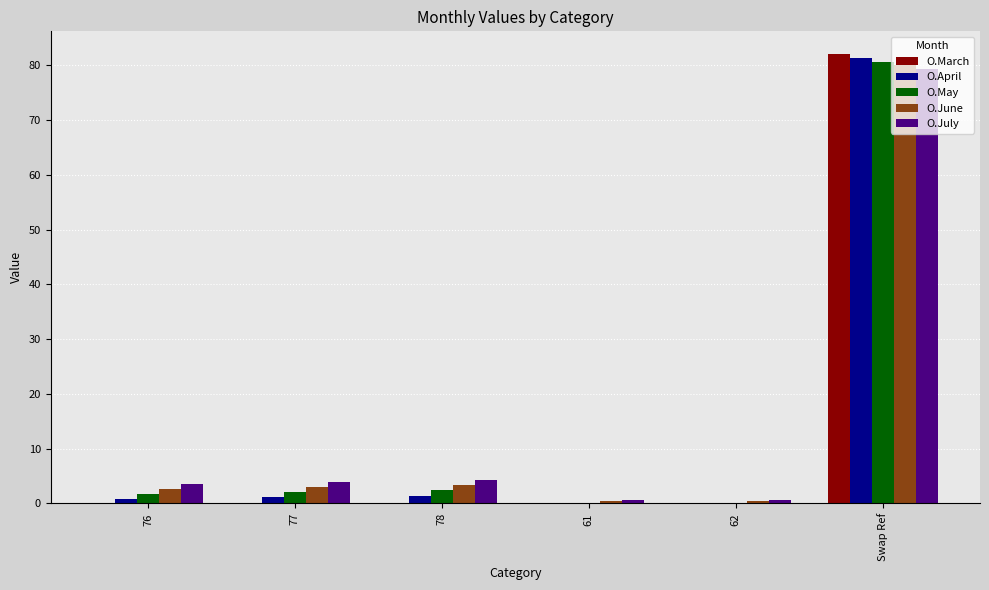

Between 76 and Swap Ref, which series saw the biggest shift?

O.March